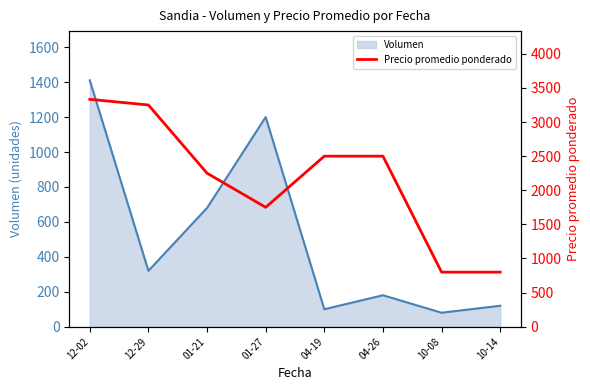

How many lines are shown in the chart?

1